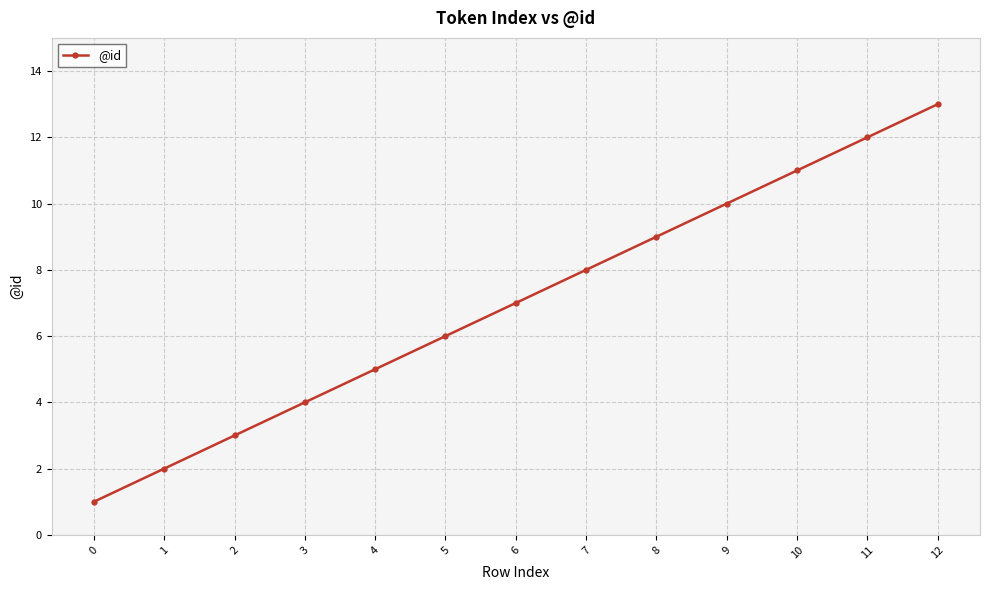

Reading right to left, what are all the values shown in this chart?

12=13	11=12	10=11	9=10	8=9	7=8	6=7	5=6	4=5	3=4	2=3	1=2	0=1